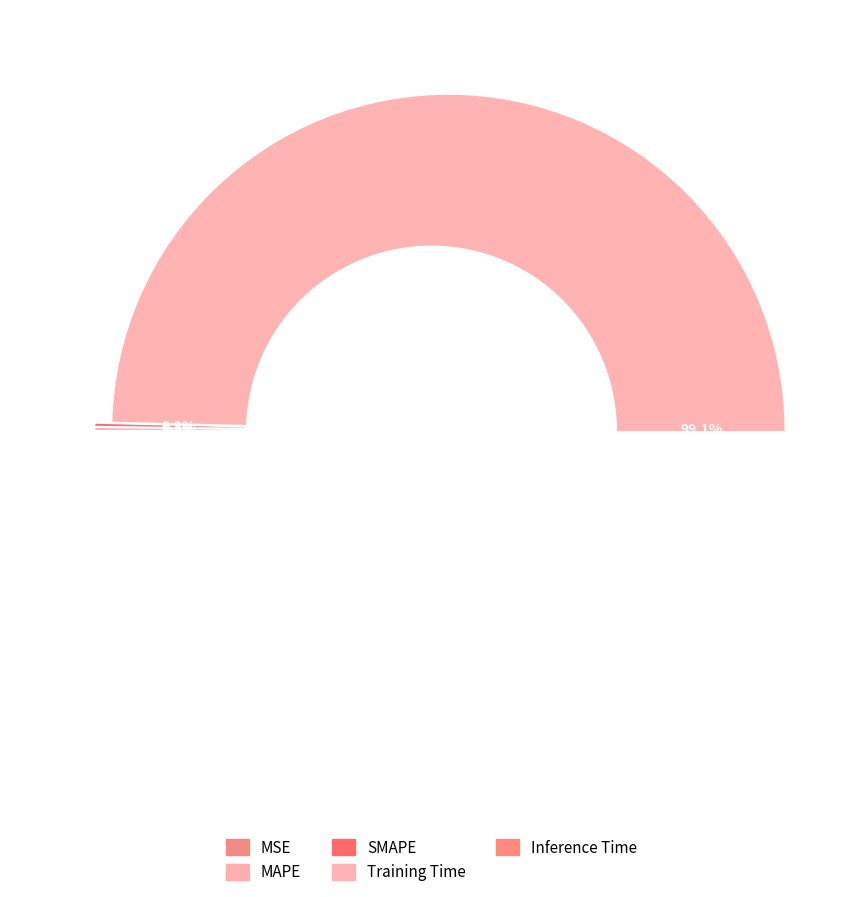

Does MAPE represent more than half of the total?

No